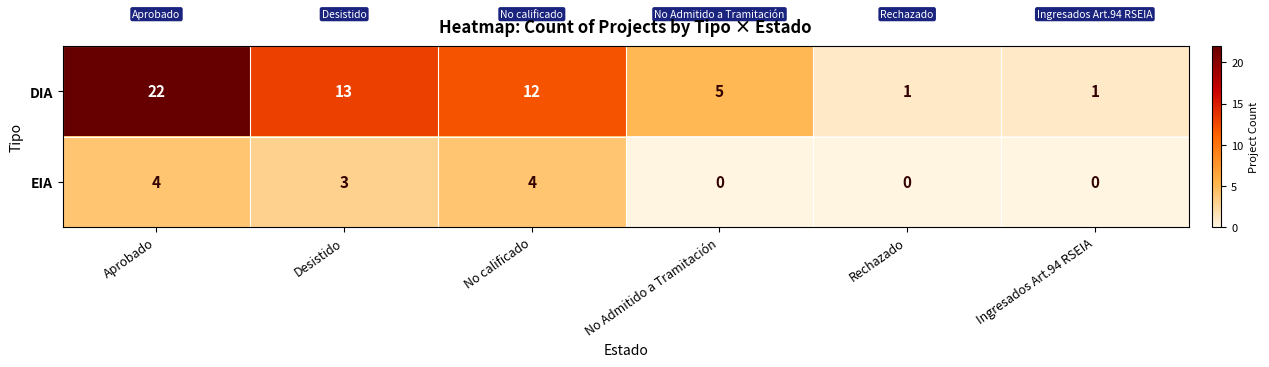

Which category has the highest value in the DIA series?

Aprobado